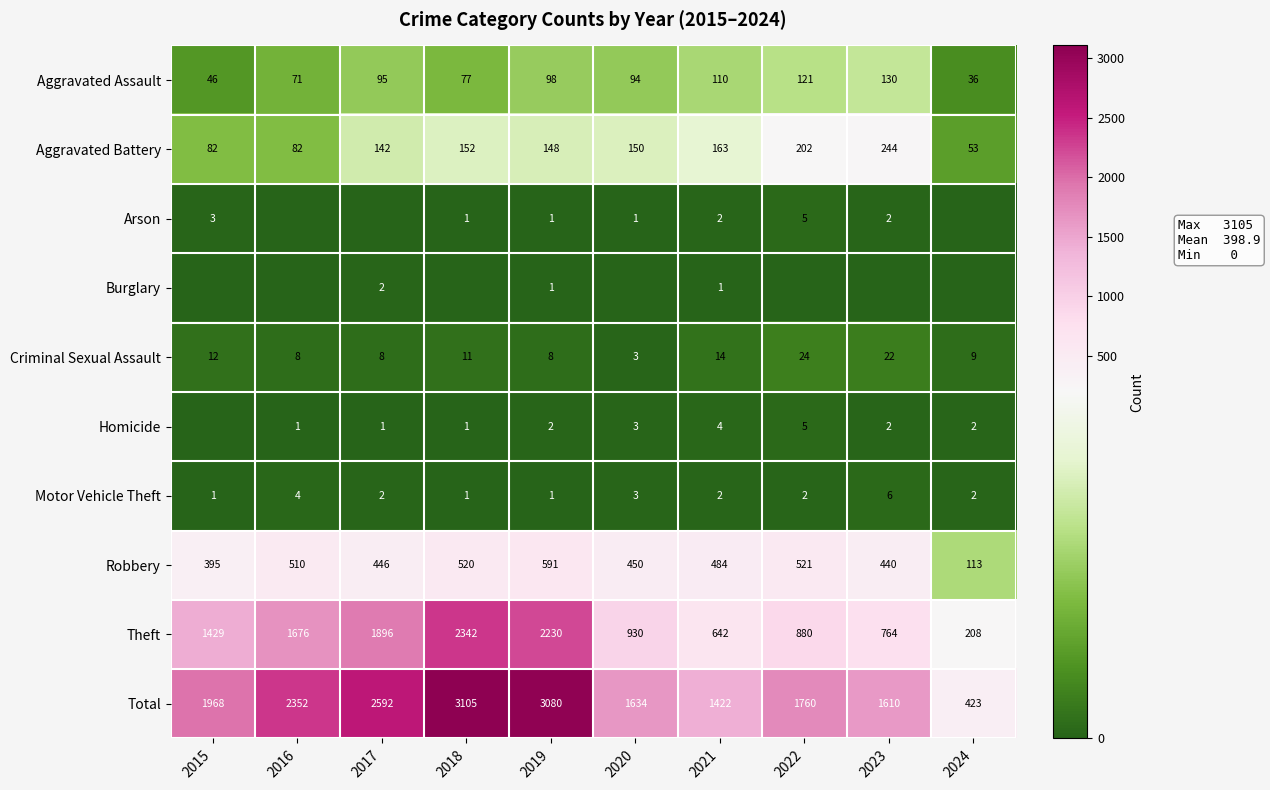

Is it true that Robbery equals 792 at 2018?

False